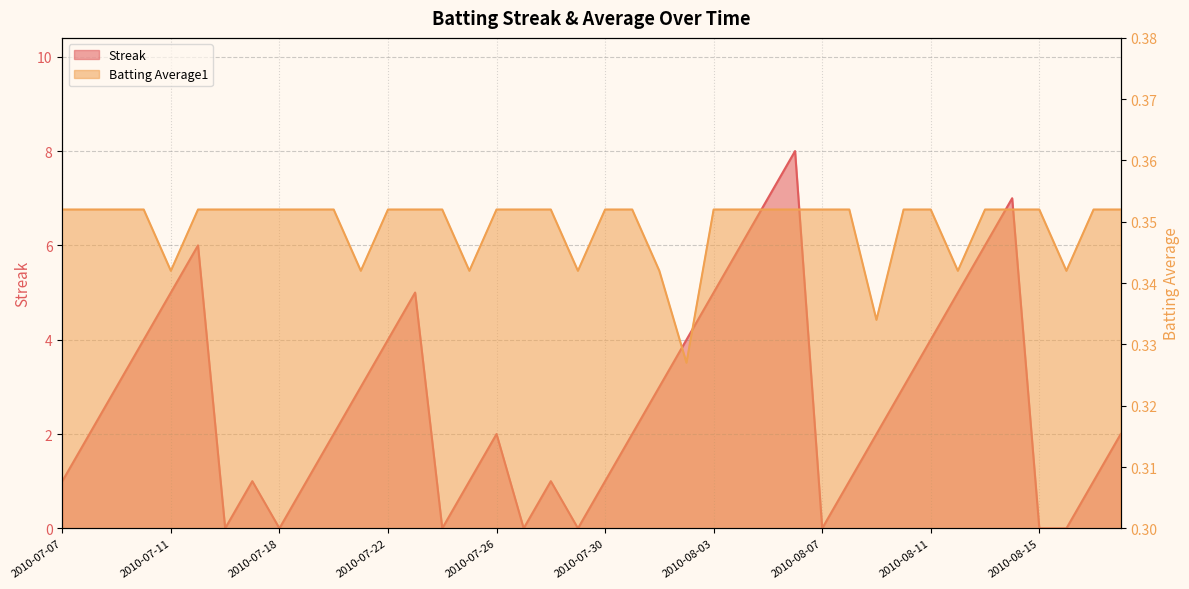

List the labels in order of Batting Average1 value, smallest first.

2010-08-02, 2010-08-09, 2010-07-11, 2010-07-21, 2010-07-25, 2010-07-29, 2010-08-01, 2010-08-12, 2010-08-16, 2010-07-07, 2010-07-08, 2010-07-09, 2010-07-10, 2010-07-15, 2010-07-16, 2010-07-17, 2010-07-18, 2010-07-19, 2010-07-20, 2010-07-22, 2010-07-23, 2010-07-24, 2010-07-26, 2010-07-27, 2010-07-28, 2010-07-30, 2010-07-31, 2010-08-03, 2010-08-04, 2010-08-05, 2010-08-06, 2010-08-07, 2010-08-08, 2010-08-10, 2010-08-11, 2010-08-13, 2010-08-14, 2010-08-15, 2010-08-17, 2010-08-18